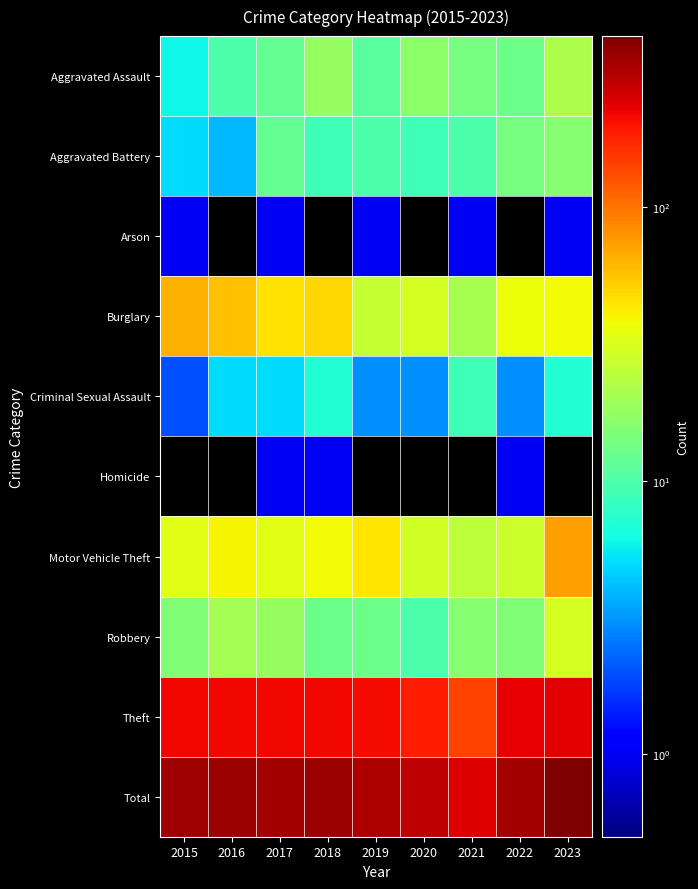

Between 2022 and 2019, which is larger?

2022